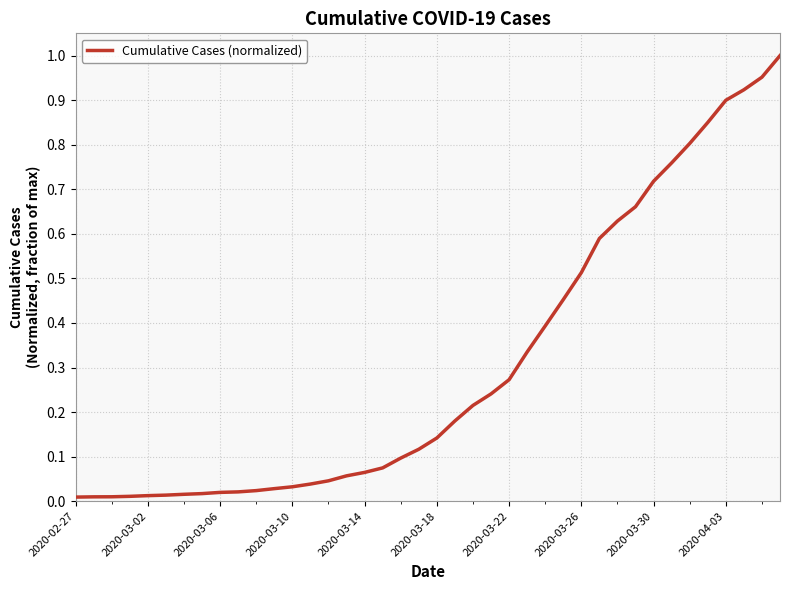

How many lines are shown in the chart?

1